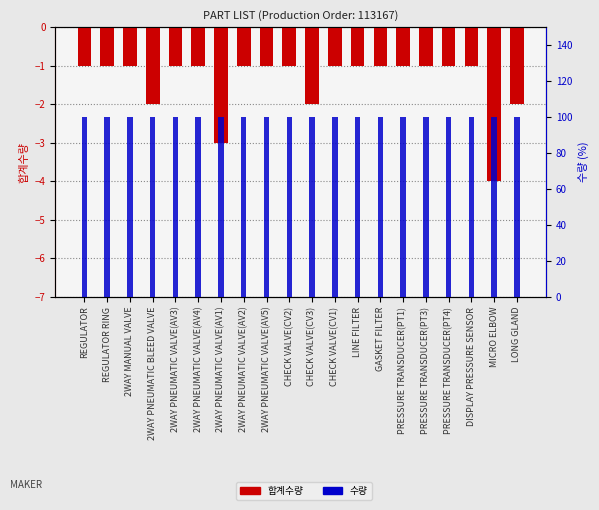

Reading left to right, extract all data points from this chart.

합계수량: REGULATOR=-1	REGULATOR RING=-1	2WAY MANUAL VALVE=-1	2WAY PNEUMATIC BLEED VALVE=-2	2WAY PNEUMATIC VALVE(AV3)=-1	2WAY PNEUMATIC VALVE(AV4)=-1	2WAY PNEUMATIC VALVE(AV1)=-3	2WAY PNEUMATIC VALVE(AV2)=-1	2WAY PNEUMATIC VALVE(AV5)=-1	CHECK VALVE(CV2)=-1	CHECK VALVE(CV3)=-2	CHECK VALVE(CV1)=-1	LINE FILTER=-1	GASKET FILTER=-1	PRESSURE TRANSDUCER(PT1)=-1	PRESSURE TRANSDUCER(PT3)=-1	PRESSURE TRANSDUCER(PT4)=-1	DISPLAY PRESSURE SENSOR=-1	MICRO ELBOW=-4	LONG GLAND=-2
수량 (비율): REGULATOR=100	REGULATOR RING=100	2WAY MANUAL VALVE=100	2WAY PNEUMATIC BLEED VALVE=100	2WAY PNEUMATIC VALVE(AV3)=100	2WAY PNEUMATIC VALVE(AV4)=100	2WAY PNEUMATIC VALVE(AV1)=100	2WAY PNEUMATIC VALVE(AV2)=100	2WAY PNEUMATIC VALVE(AV5)=100	CHECK VALVE(CV2)=100	CHECK VALVE(CV3)=100	CHECK VALVE(CV1)=100	LINE FILTER=100	GASKET FILTER=100	PRESSURE TRANSDUCER(PT1)=100	PRESSURE TRANSDUCER(PT3)=100	PRESSURE TRANSDUCER(PT4)=100	DISPLAY PRESSURE SENSOR=100	MICRO ELBOW=100	LONG GLAND=100